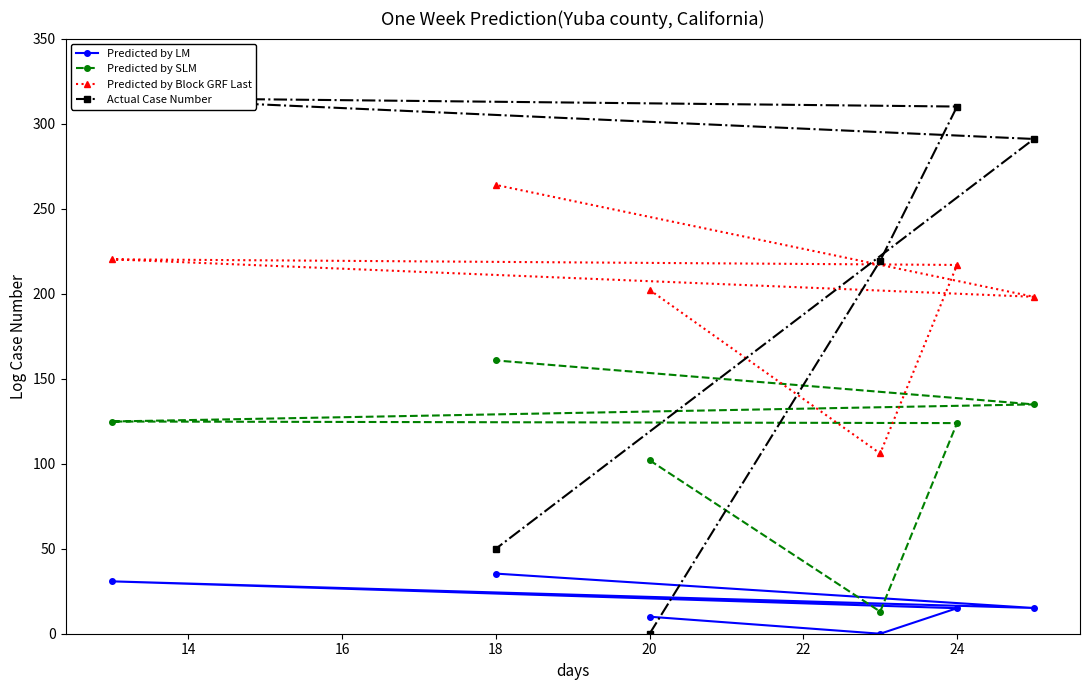

At which label is Predicted by SLM closest to 86?

20